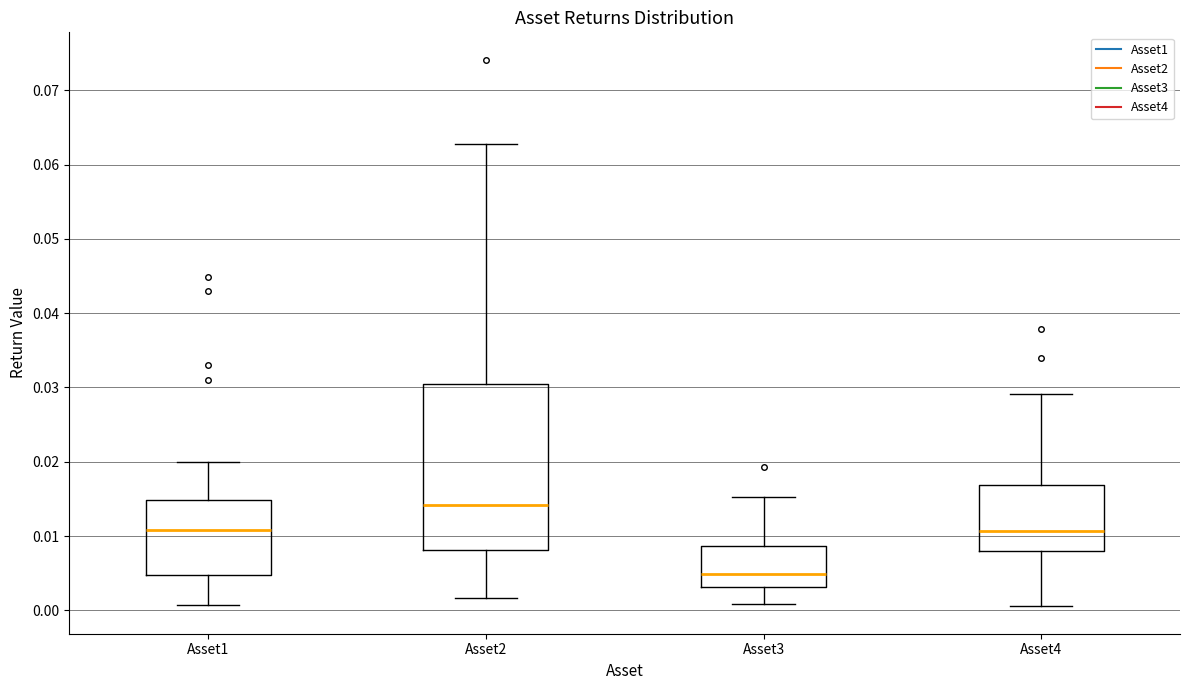

Reading left to right, read every box against the y-axis: the position of its median line, the range the box covers, and the ends of its whiskers. The values are not printed on the chart, so give them approximately, as read against the axis.

Asset1: median 0.011, box 0.005 to 0.015, whiskers 0.001 to 0.020
Asset2: median 0.014, box 0.008 to 0.031, whiskers 0.002 to 0.063
Asset3: median 0.005, box 0.003 to 0.009, whiskers 0.001 to 0.015
Asset4: median 0.011, box 0.008 to 0.017, whiskers 0.001 to 0.029